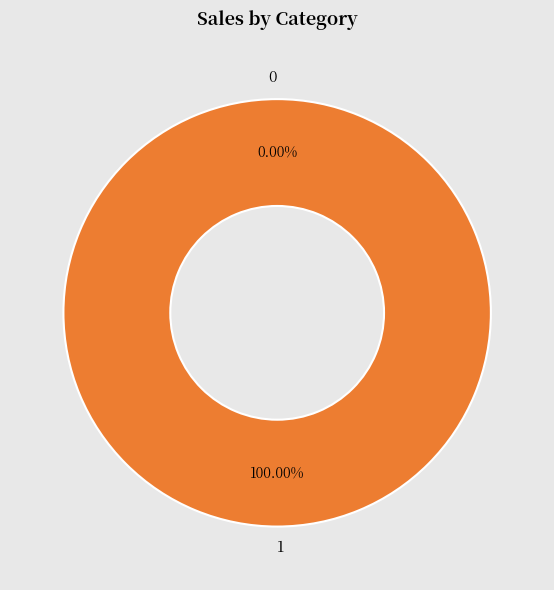

To the nearest percent, what is the average slice percentage?

50%